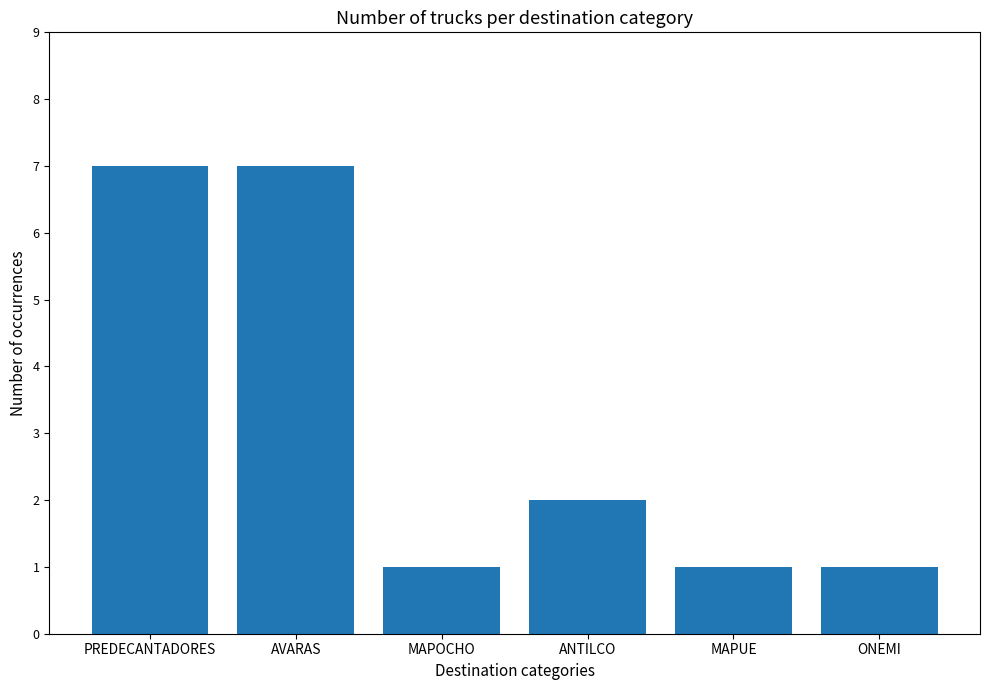

How many values are between 1 and 7?

6